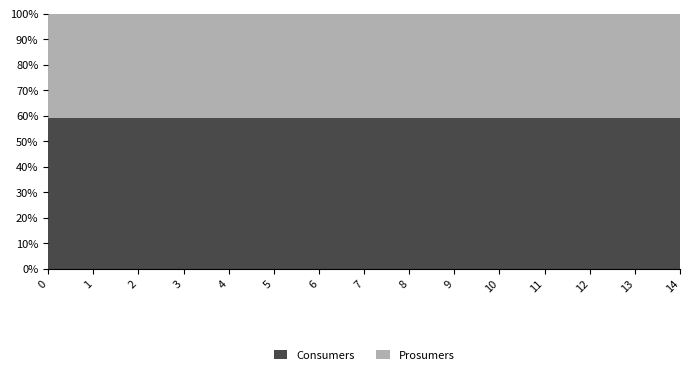

Reading right to left, list all the values displayed in this chart.

Consumers: 14=635	13=635	12=635	11=635	10=635	9=635	8=635	7=635	6=635	5=635	4=635	3=635	2=635	1=635	0=635
Prosumers: 14=440	13=440	12=440	11=440	10=440	9=440	8=440	7=440	6=440	5=440	4=440	3=440	2=440	1=440	0=440